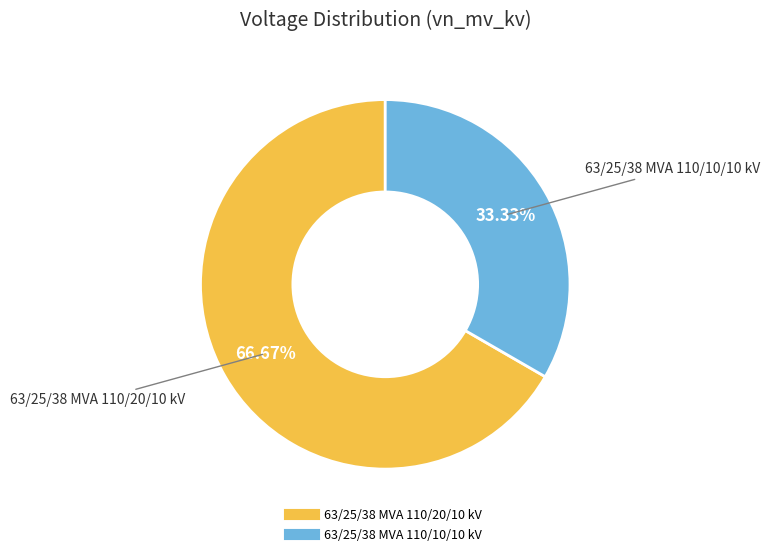

Rank the categories by value from lowest to highest.

63/25/38 MVA 110/10/10 kV, 63/25/38 MVA 110/20/10 kV